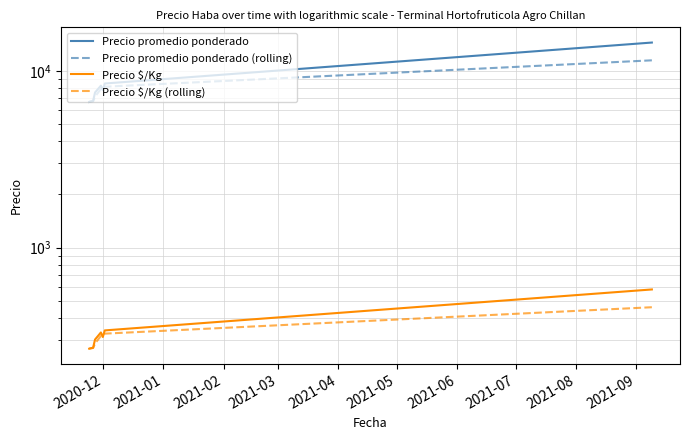

True or false: Precio promedio ponderado (rolling) has a value of 3348.1 at 2021-02.

False